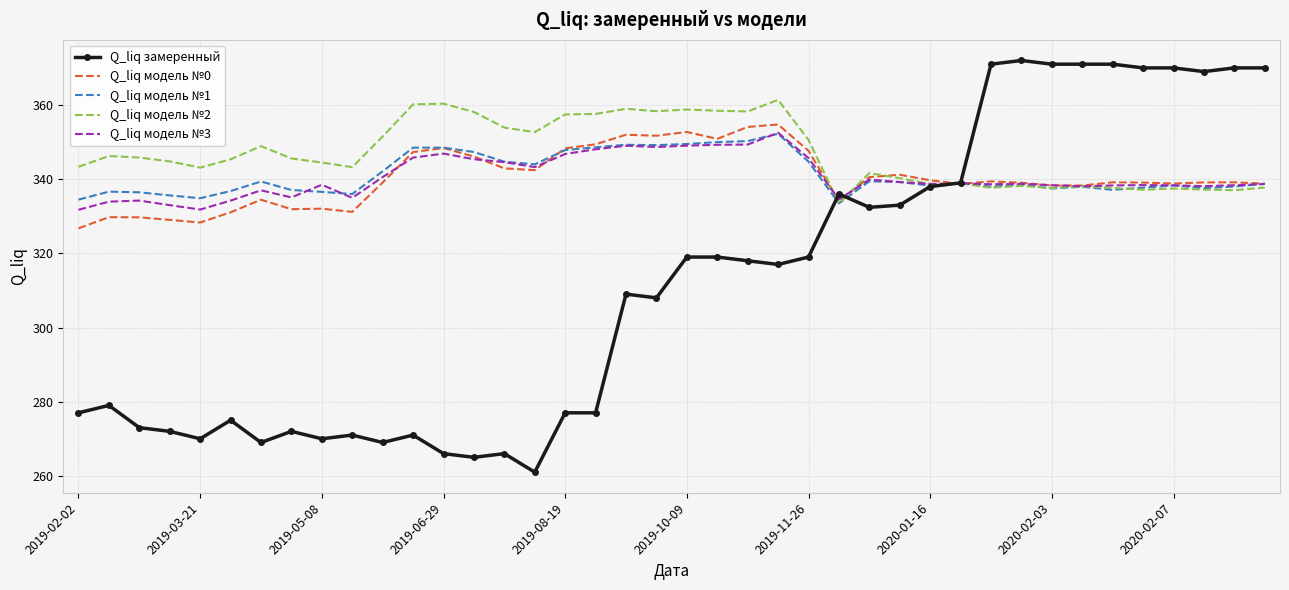

What is the minimum value shown in the chart?

261.0